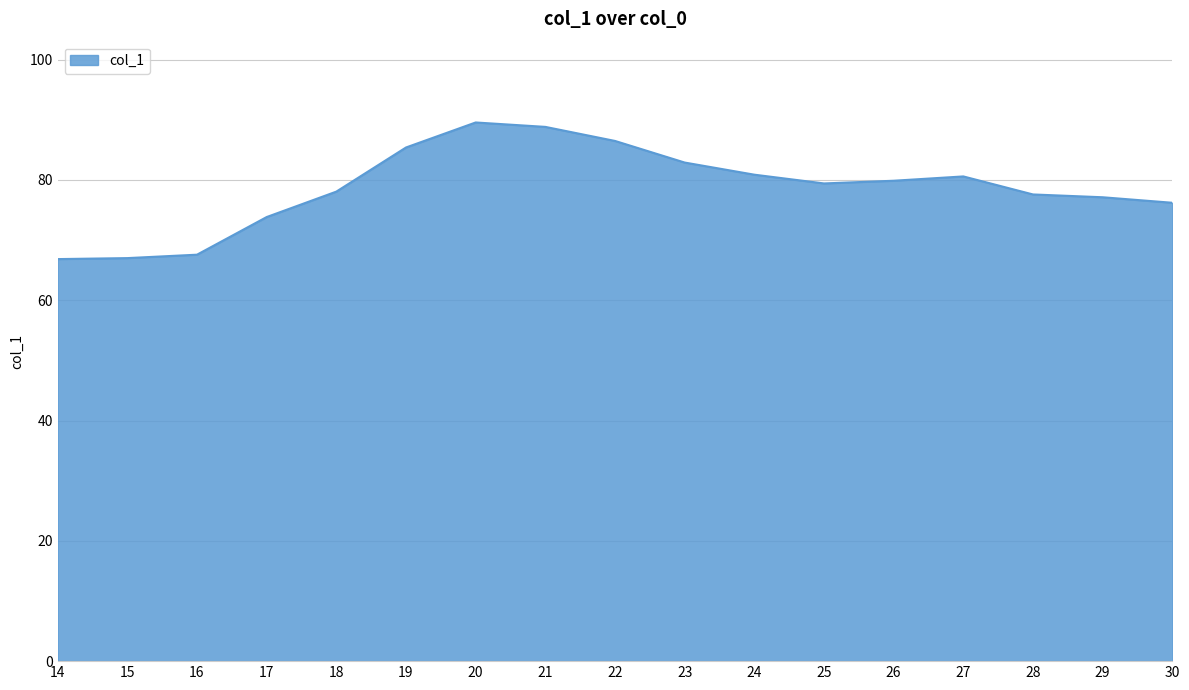

What is the change in value from 25 to 30?

-3.2